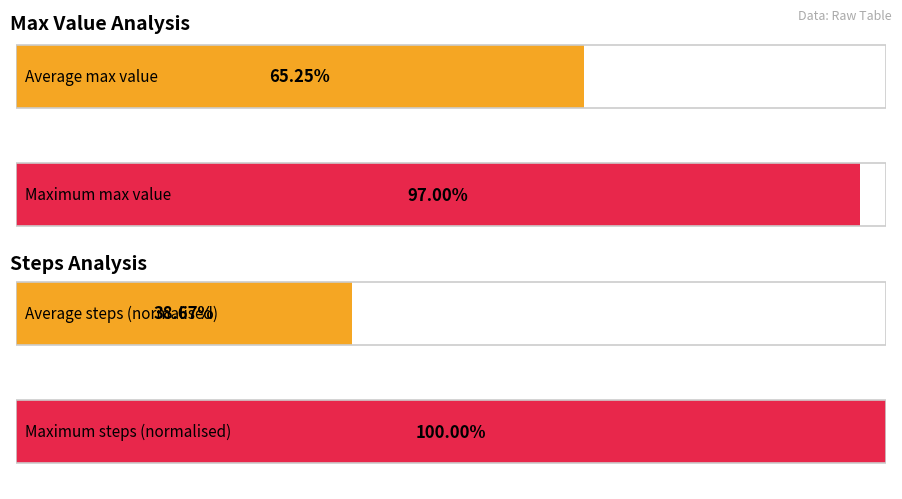

How many bars are there in each group?

2